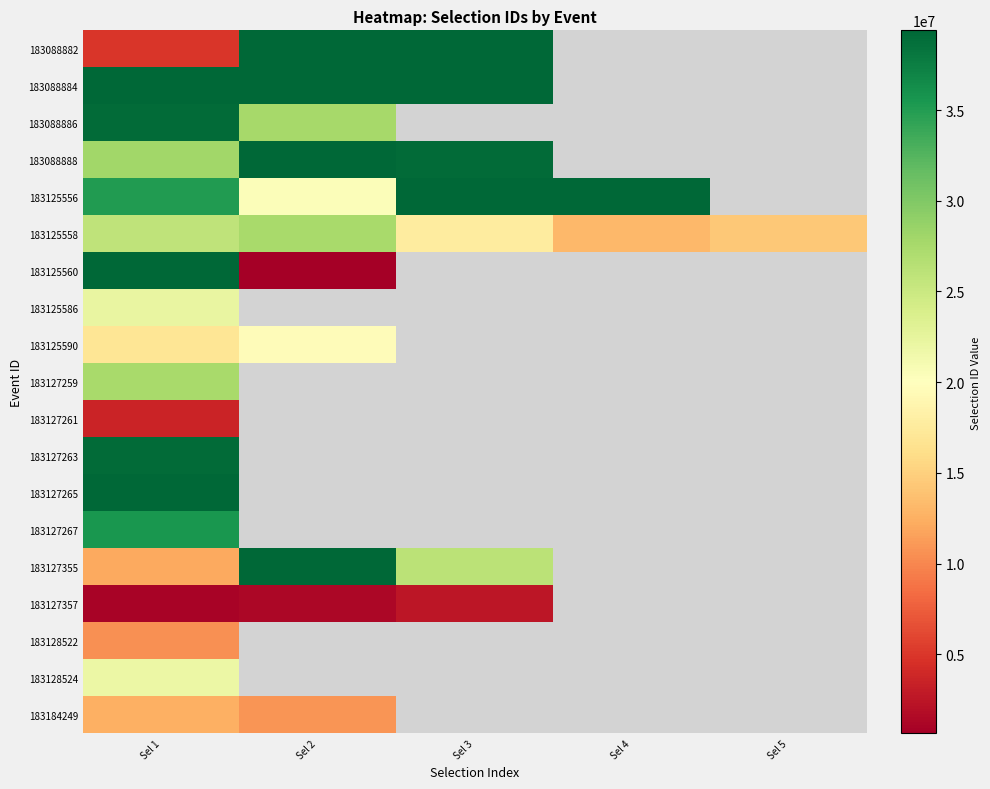

Which category has the lowest value across all series?

Sel 2